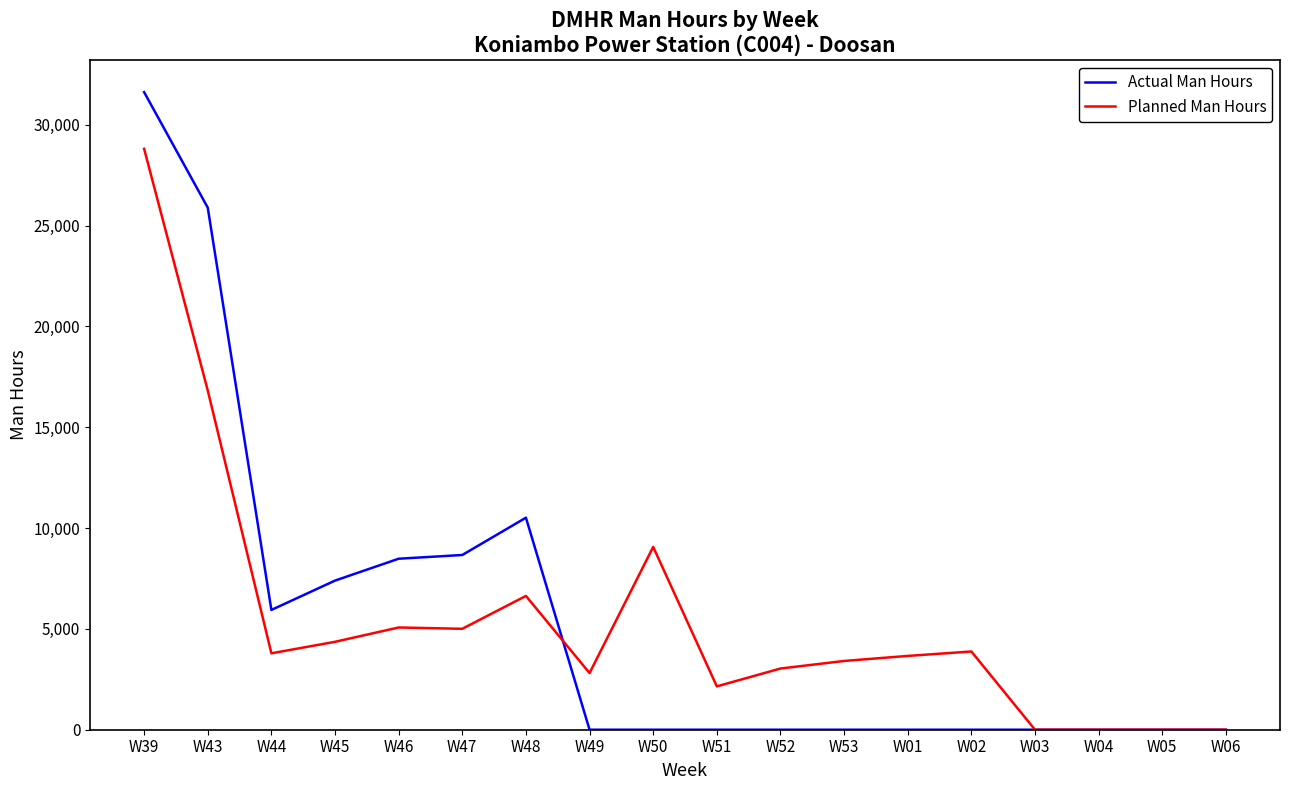

What is the difference between the maximum and minimum values in the Planned Man Hours series?

28809.4